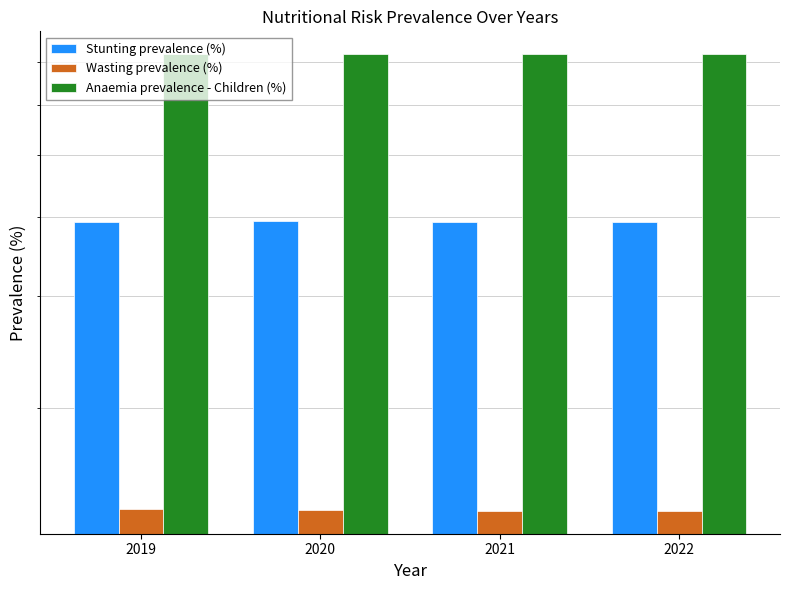

Are the bars horizontal?

No